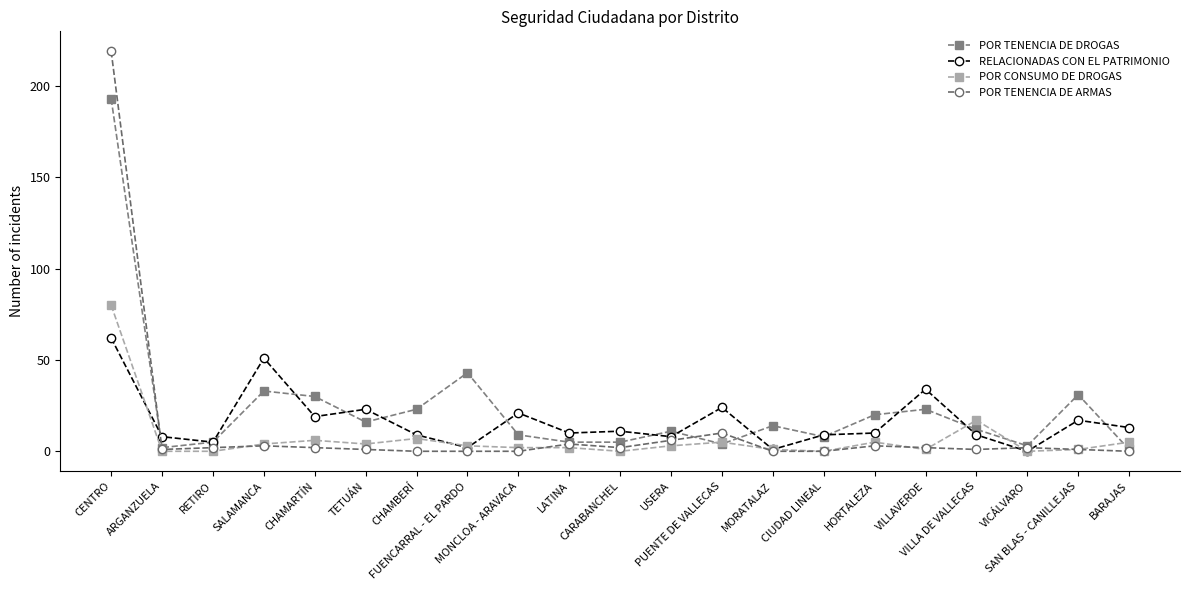

What is the label of the 5th point from the left?

CHAMARTÍN